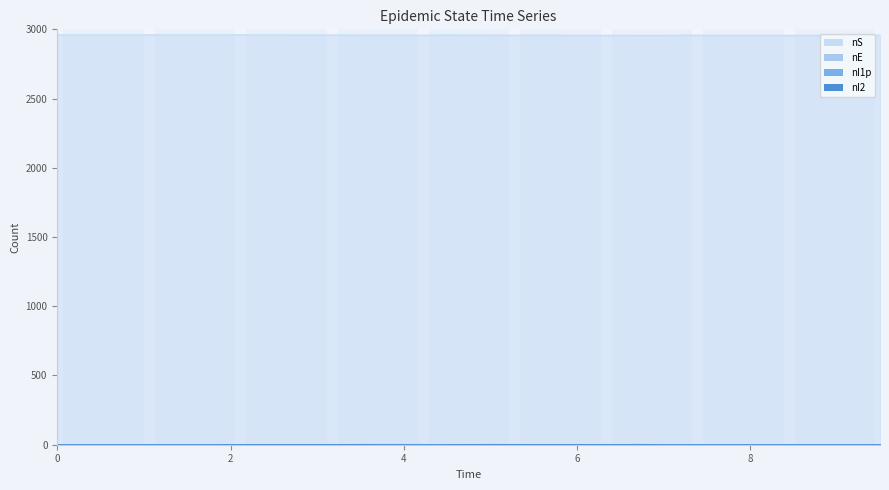

Which series has the widest spread of values?

nS